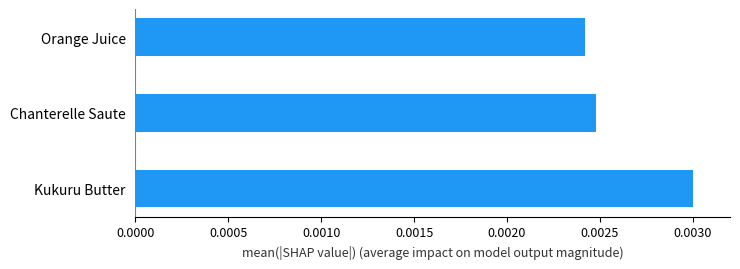

Which category has the lowest value across all series?

Orange Juice